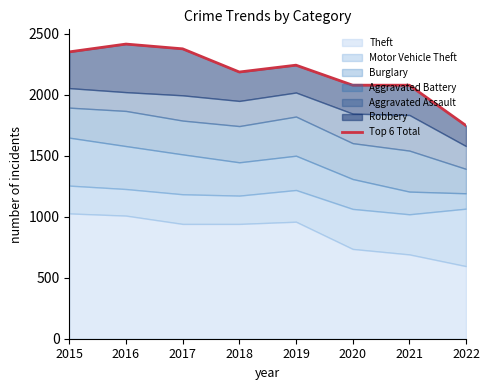

True or false: there are more than 1 points higher than both neighbors.

True